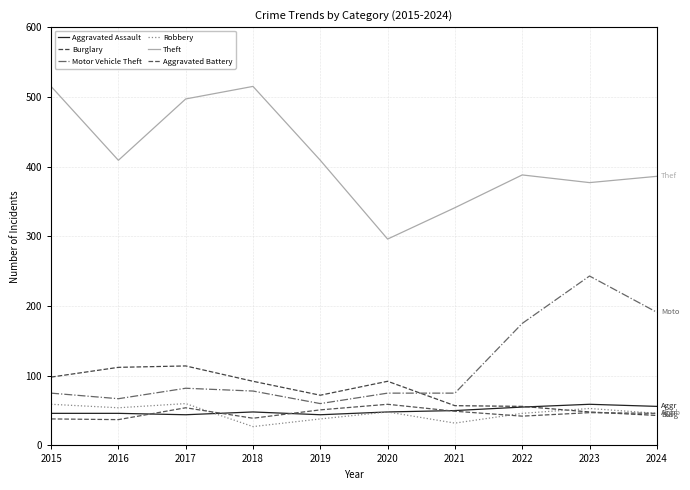

What are all the series names shown in the legend?

Aggravated Assault, Burglary, Motor Vehicle Theft, Robbery, Theft, Aggravated Battery